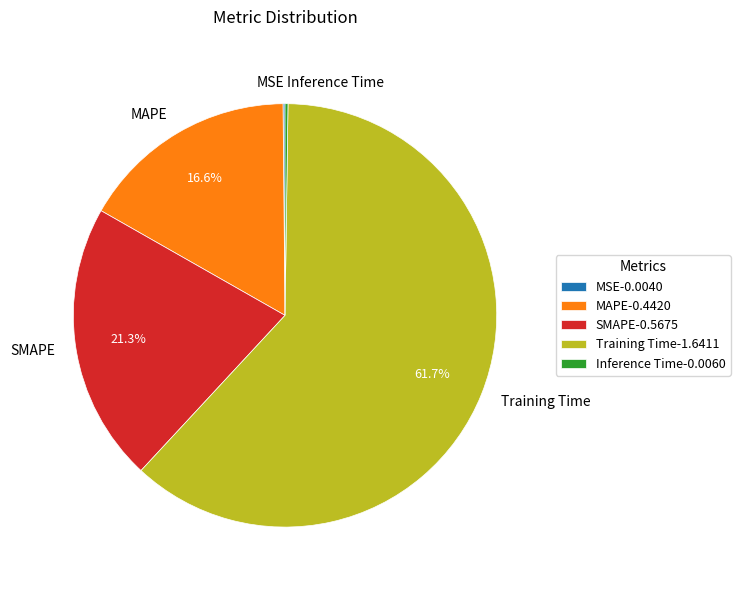

Is there a majority slice in this chart?

Yes